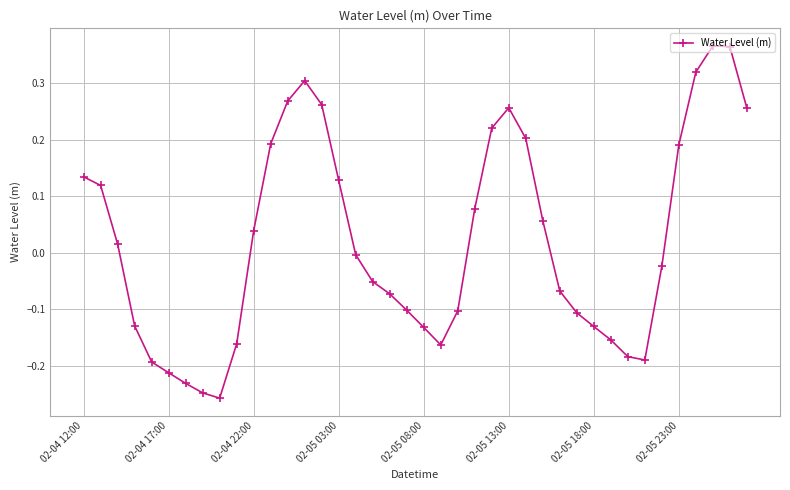

How many points are lower than both their immediate neighbors (excluding endpoints)?

3